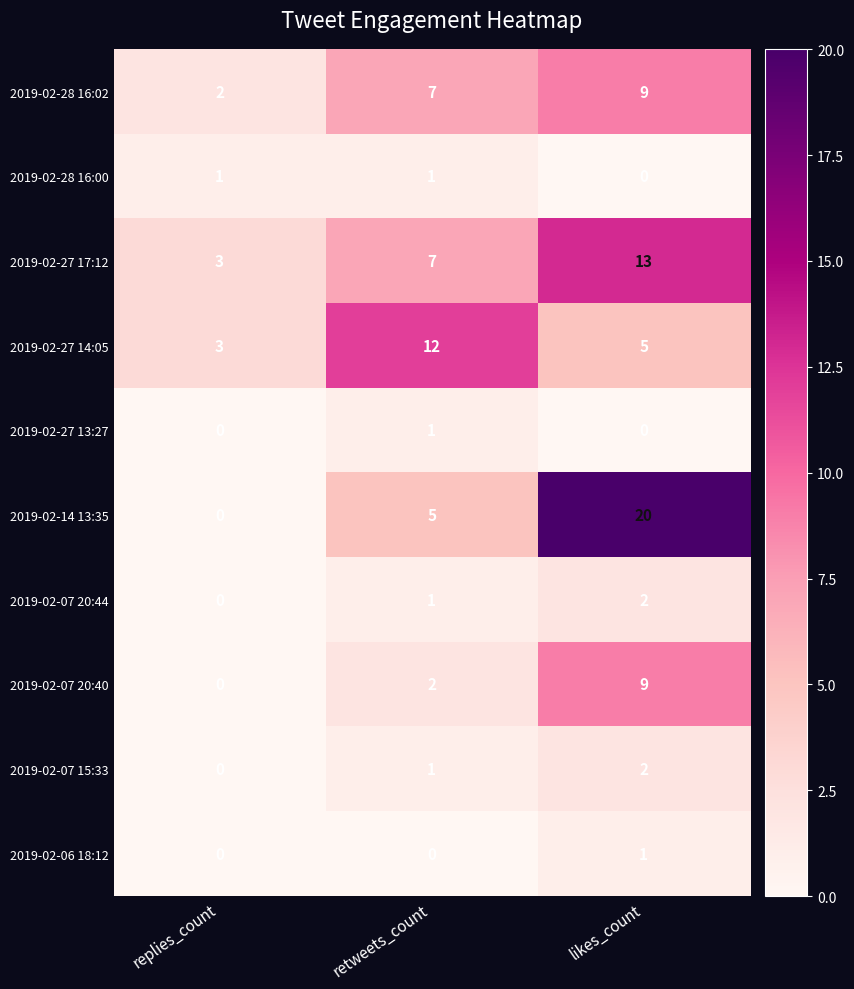

Which series has the largest range (max minus min)?

2019-02-14 13:35